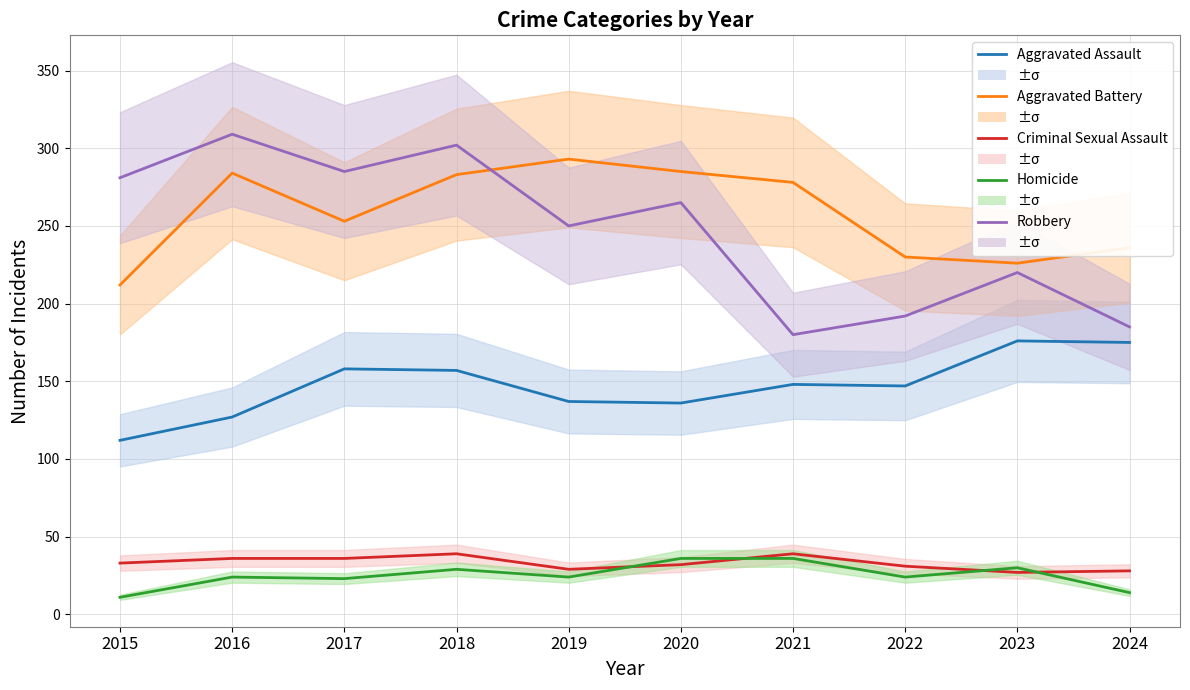

At which category does Criminal Sexual Assault reach its first local peak?

2018